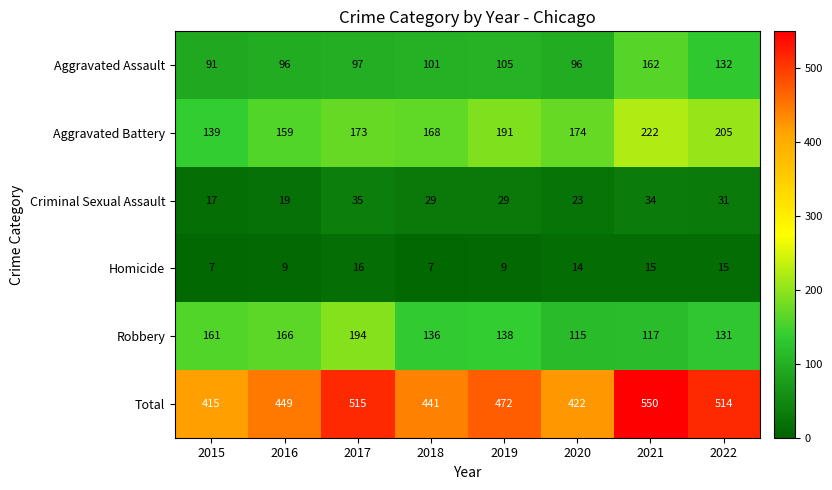

Which series has the largest total across all categories?

Total